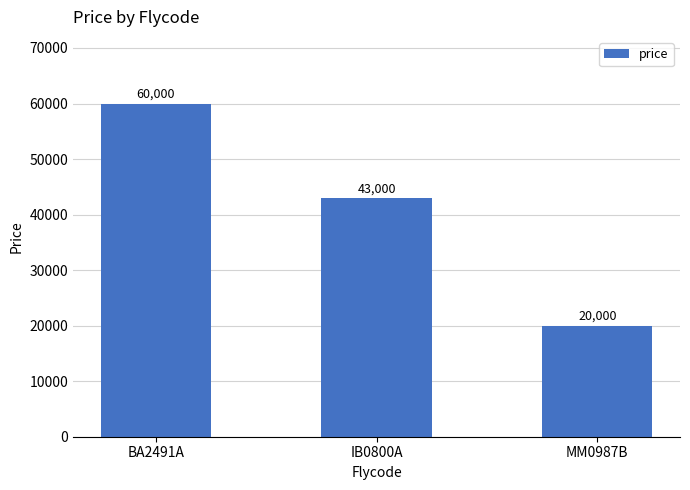

Rank the categories by value from lowest to highest.

MM0987B, IB0800A, BA2491A